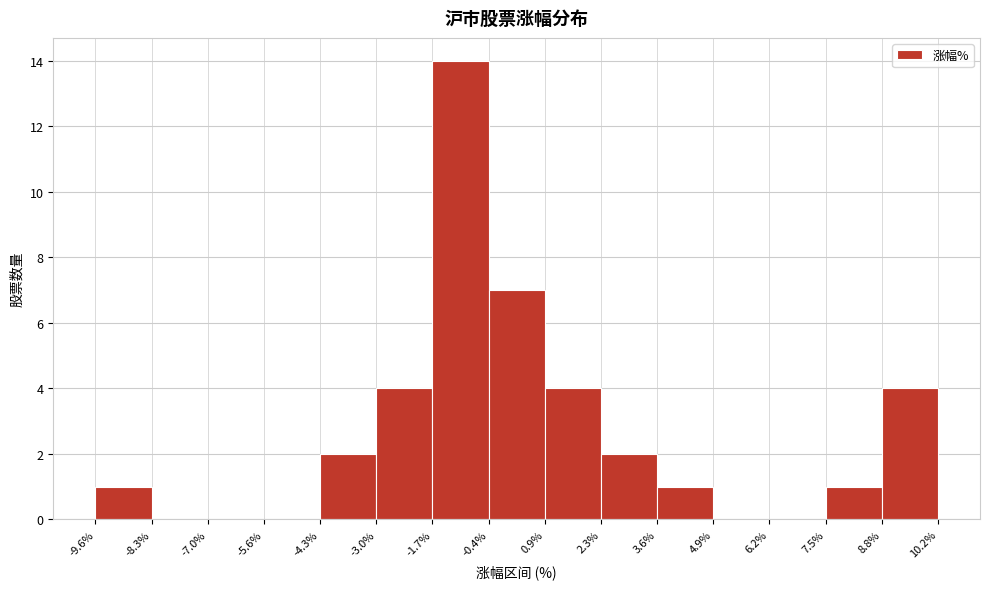

Reading left to right, list every bar in this chart as the range it spans on the x-axis followed by its height. The values are not printed on the chart, so give them approximately, as read against the axis.

-9.6% to -8.3%: 1
-8.3% to -7.0%: 0
-7.0% to -5.6%: 0
-5.6% to -4.3%: 0
-4.3% to -3.0%: 2
-3.0% to -1.7%: 4
-1.7% to -0.4%: 14
-0.4% to 0.9%: 7
0.9% to 2.3%: 4
2.3% to 3.6%: 2
3.6% to 4.9%: 1
4.9% to 6.2%: 0
6.2% to 7.5%: 0
7.5% to 8.8%: 1
8.8% to 10.2%: 4